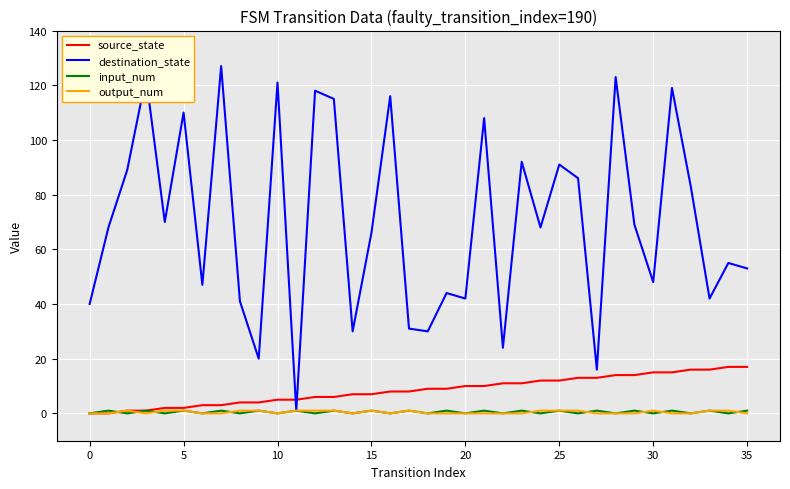

Which series has the largest total across all categories?

destination_state